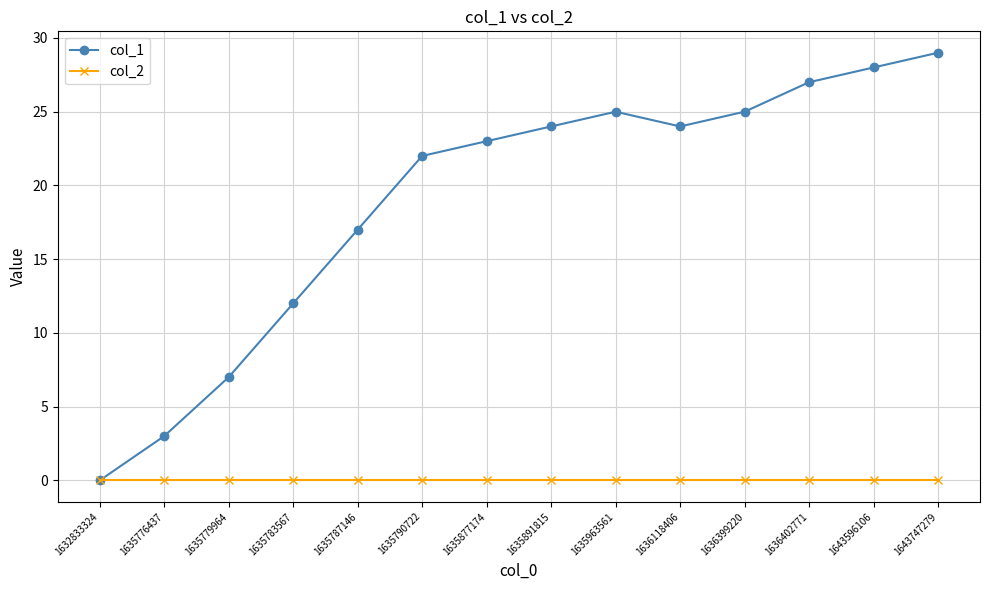

At which label is col_1 closest to 14?

1635783567